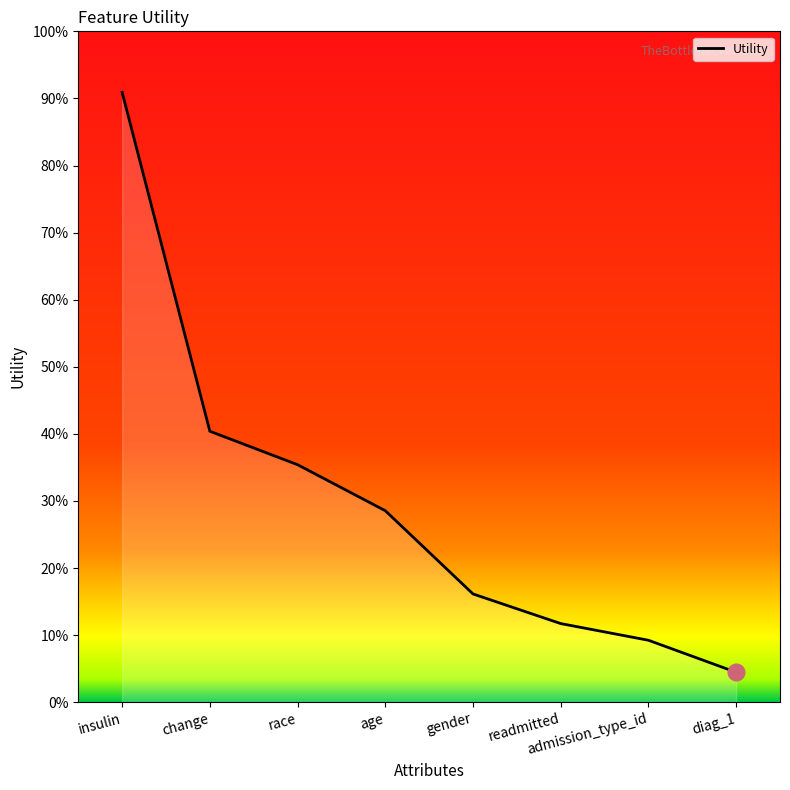

What is the approximate value at diag_1?

0.1